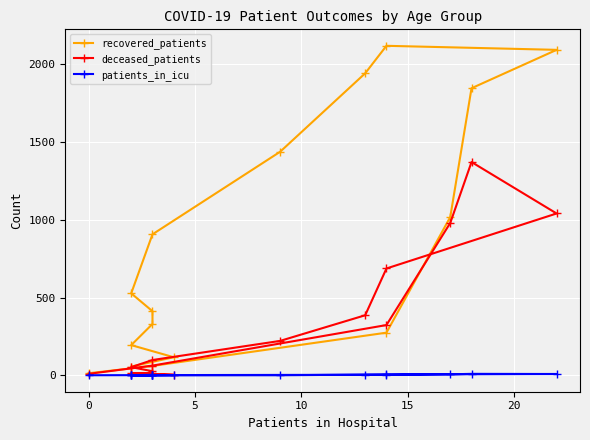

Between 5 and 10, which is larger?

10